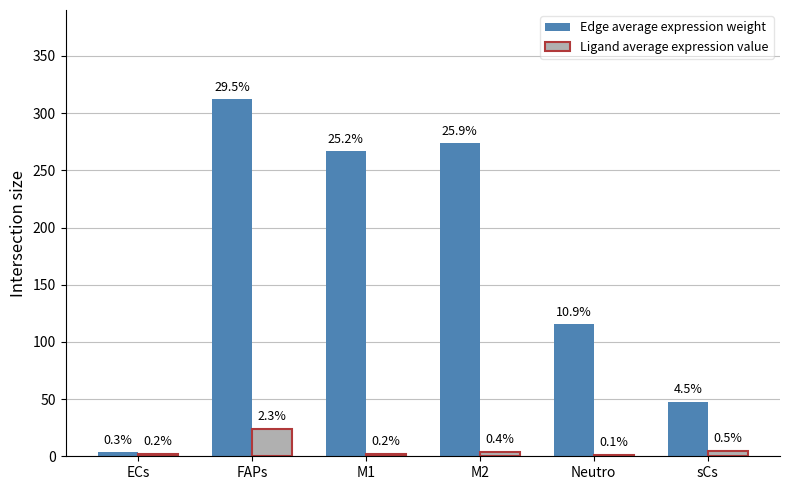

The value of Ligand average expression value at FAPs is 9.9. True or false?

False